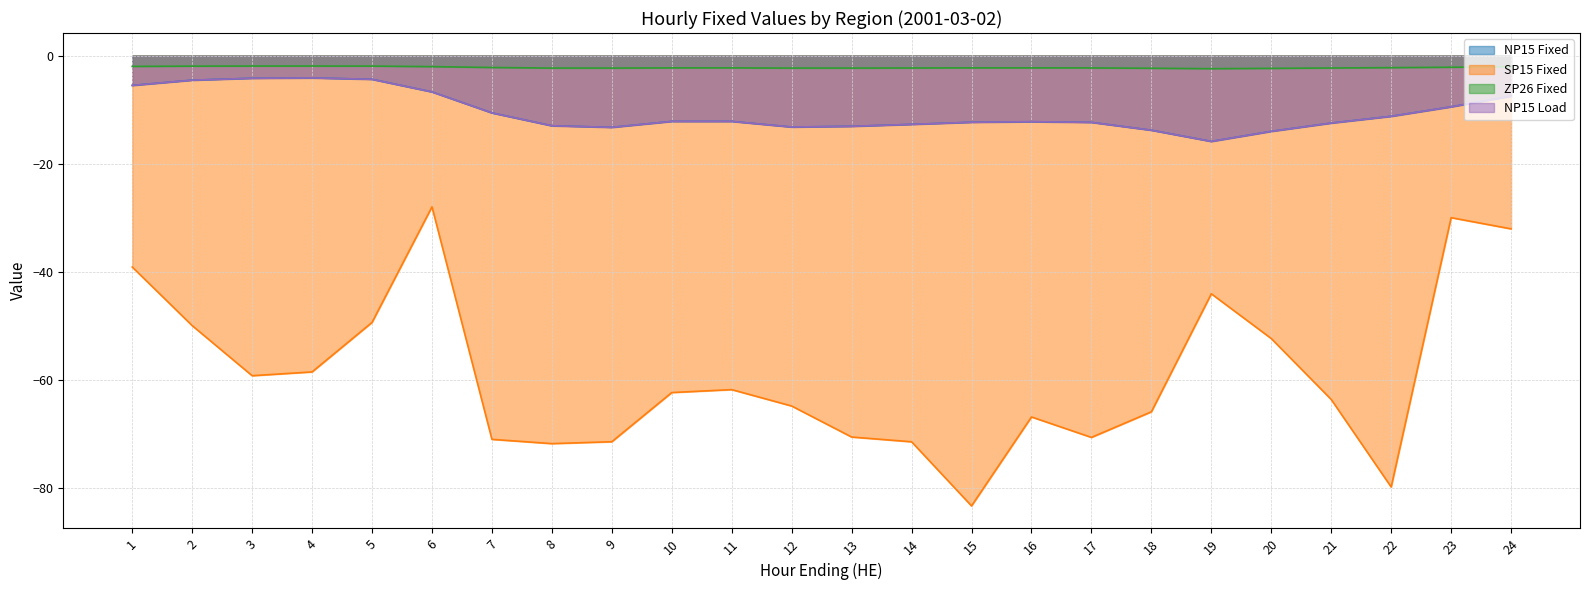

What is the average value of the NP15 Fixed series?

-10.5